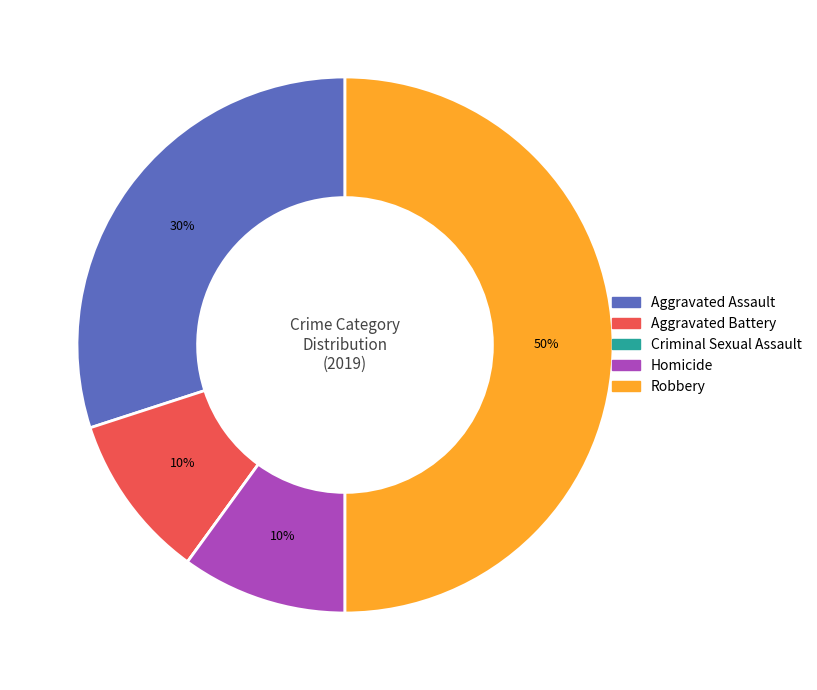

To the nearest percent, what is the average slice percentage?

20%